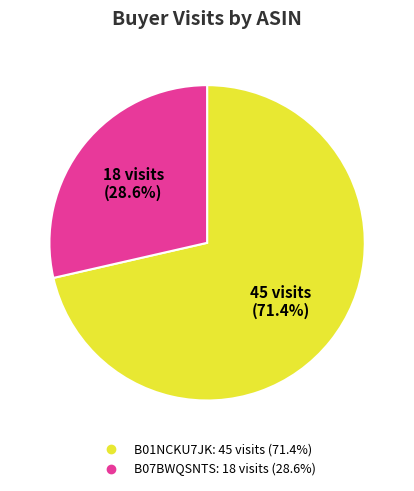

To the nearest percent, what is the difference between the largest and smallest slice percentages?

43%